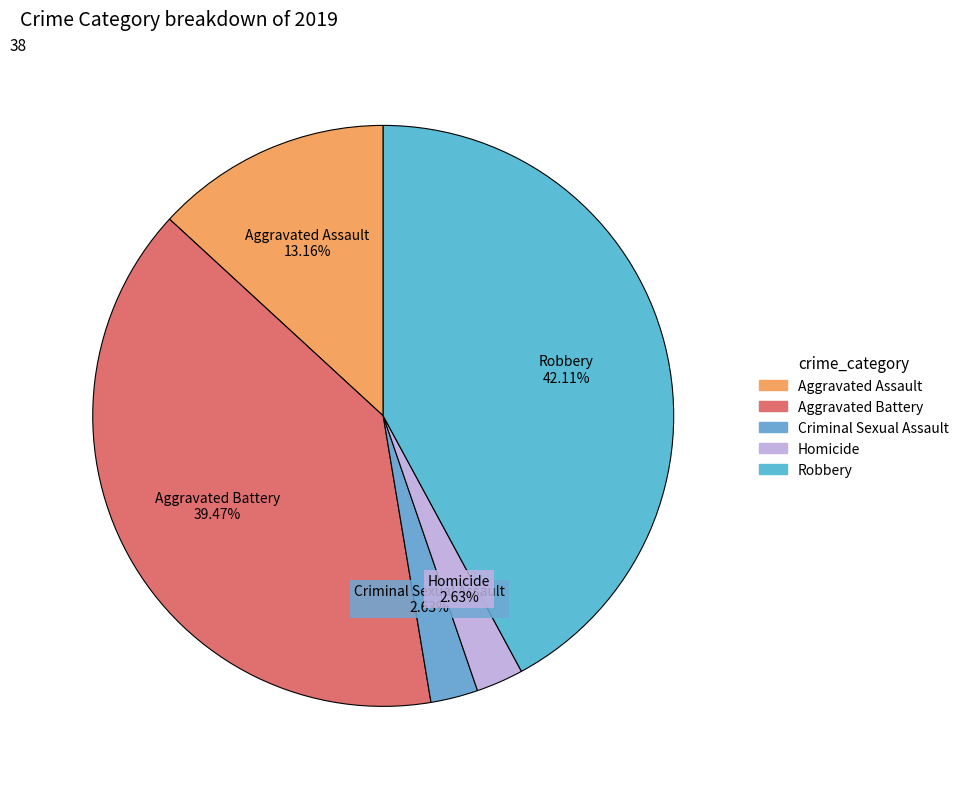

Count the number of slices in the pie.

5